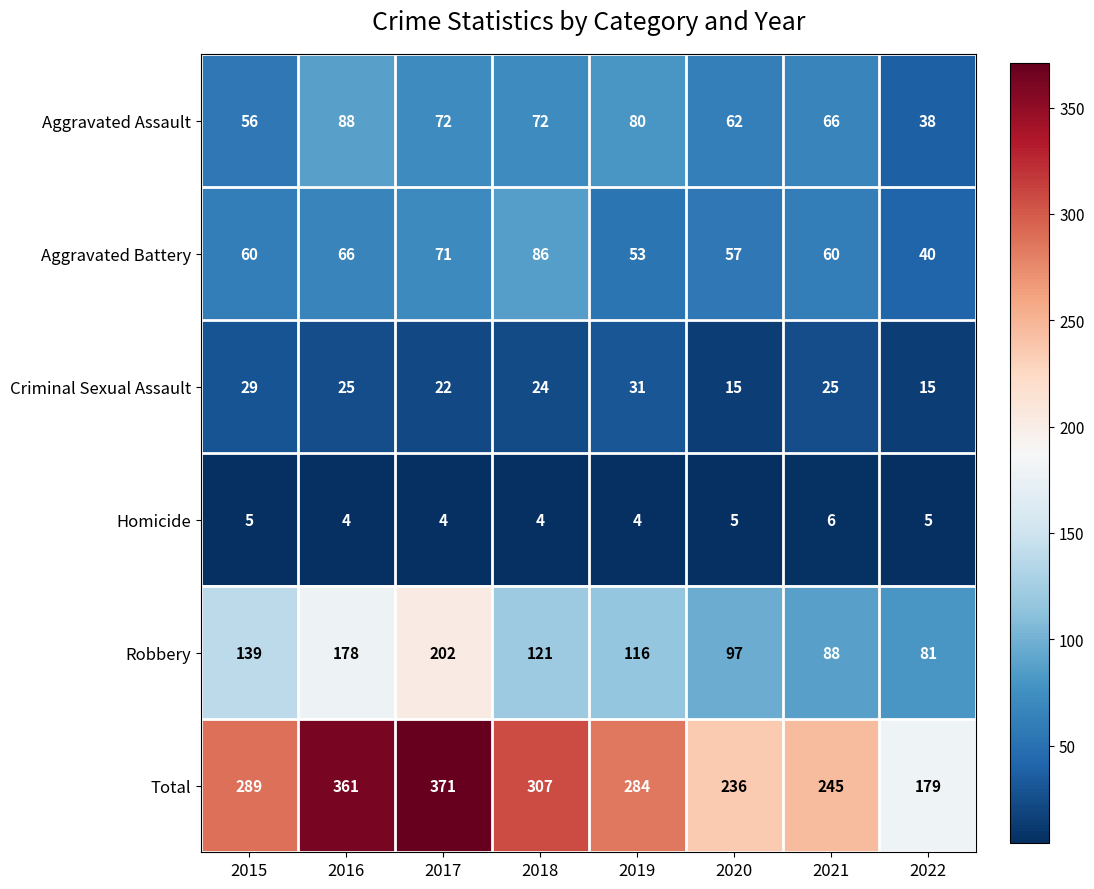

What is the total value across all series at 2015?

578